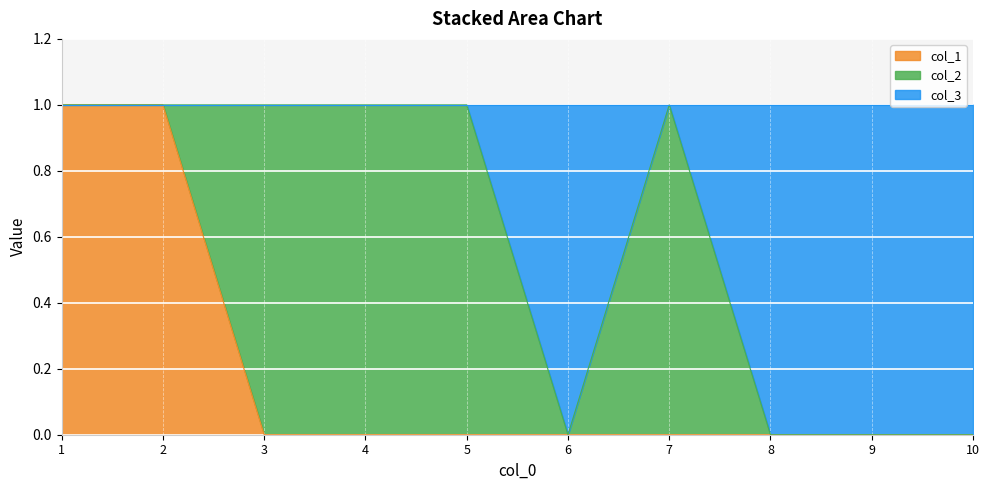

In col_3, how many points are higher than both neighbors (excluding endpoints)?

1